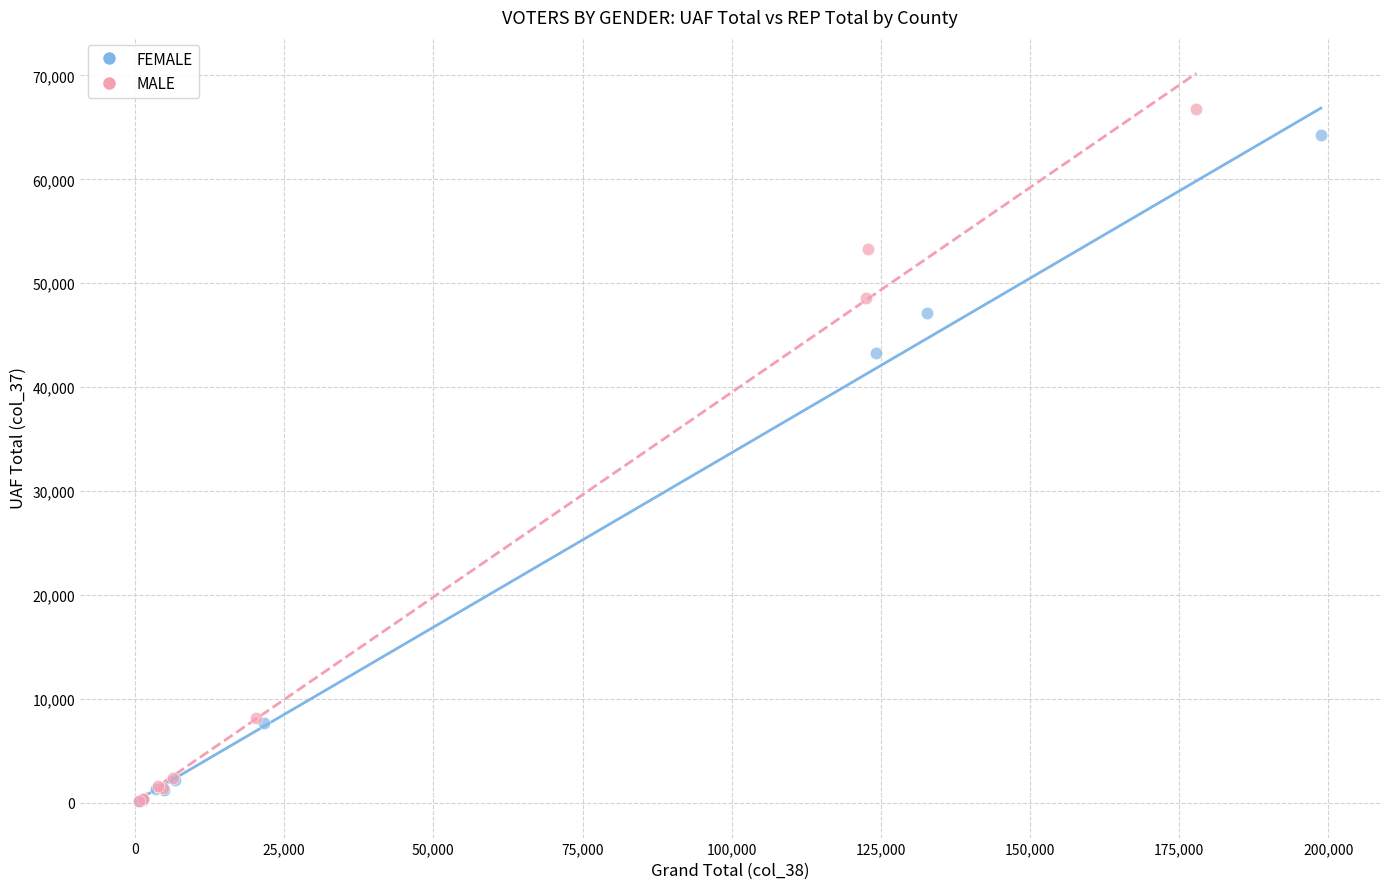

What are all the series names shown in the legend?

FEMALE, MALE